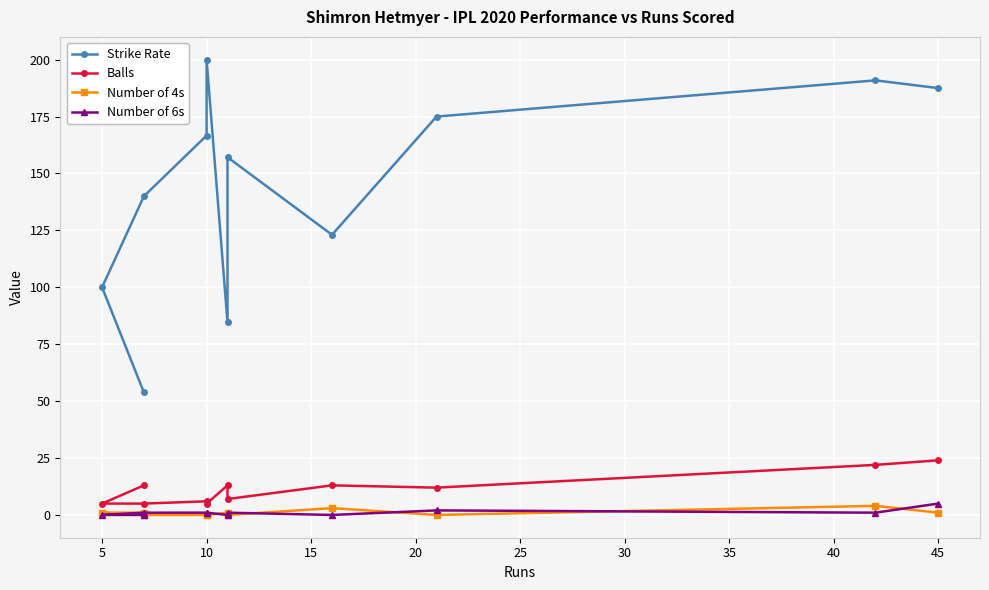

Does the chart display data point markers on the line(s)?

Yes